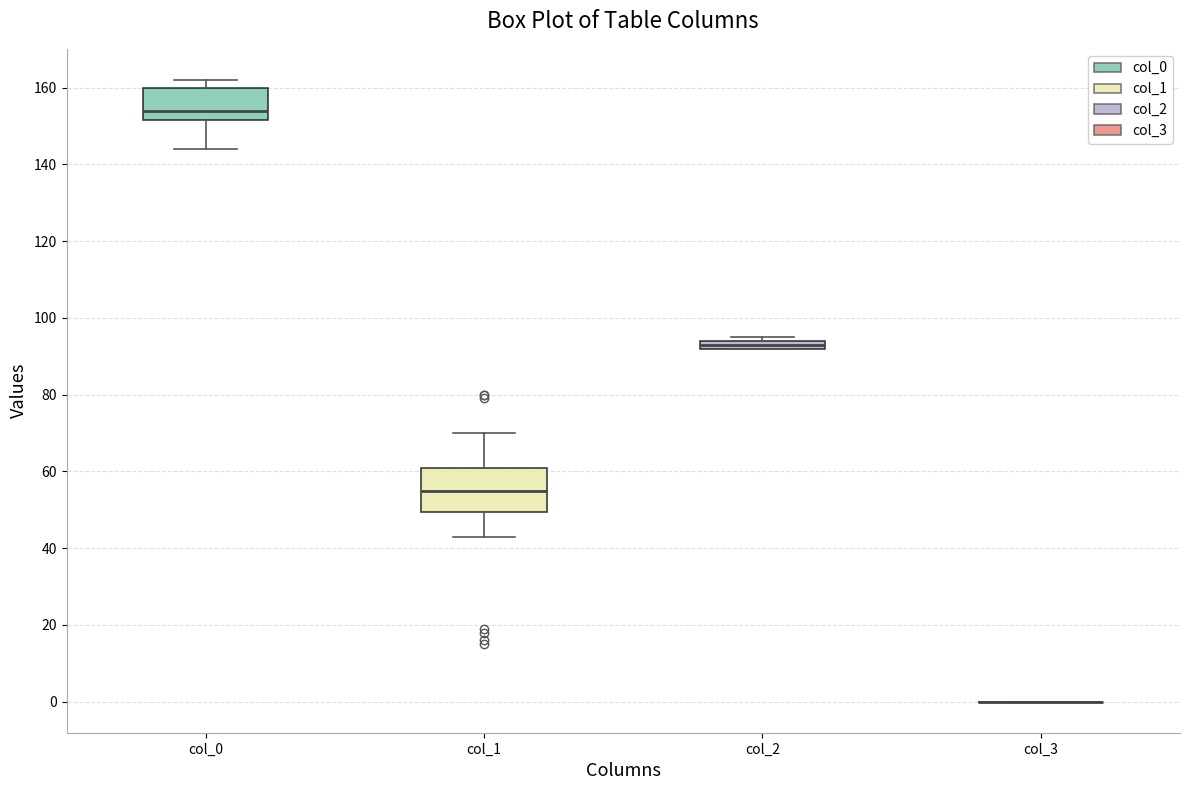

Comparing the boxes themselves (not the whiskers), which one is the tallest?

col_1